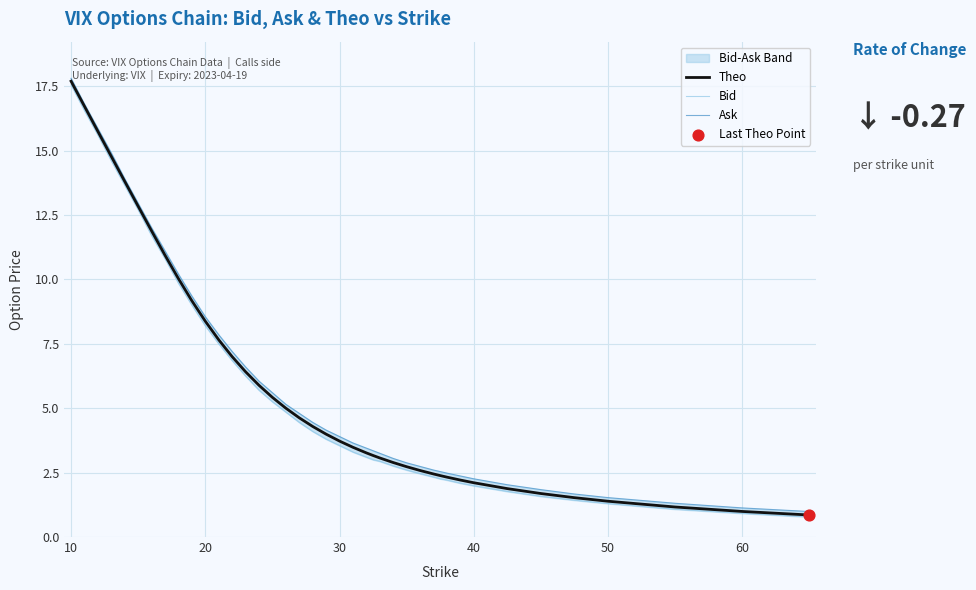

Which series contains the lowest Y value?

Bid